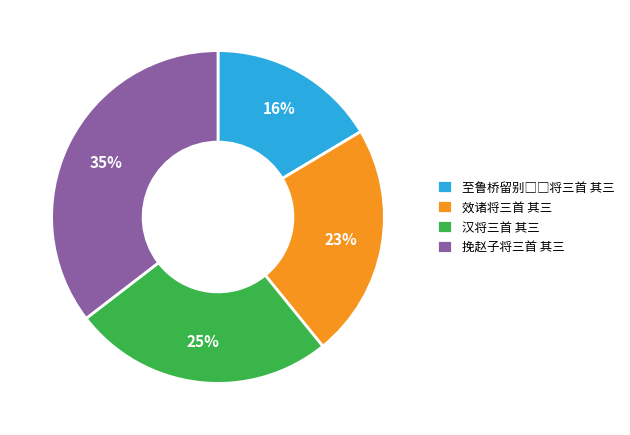

The 挽赵子将三首 其三 slice represents 43% of the pie. True or false?

False